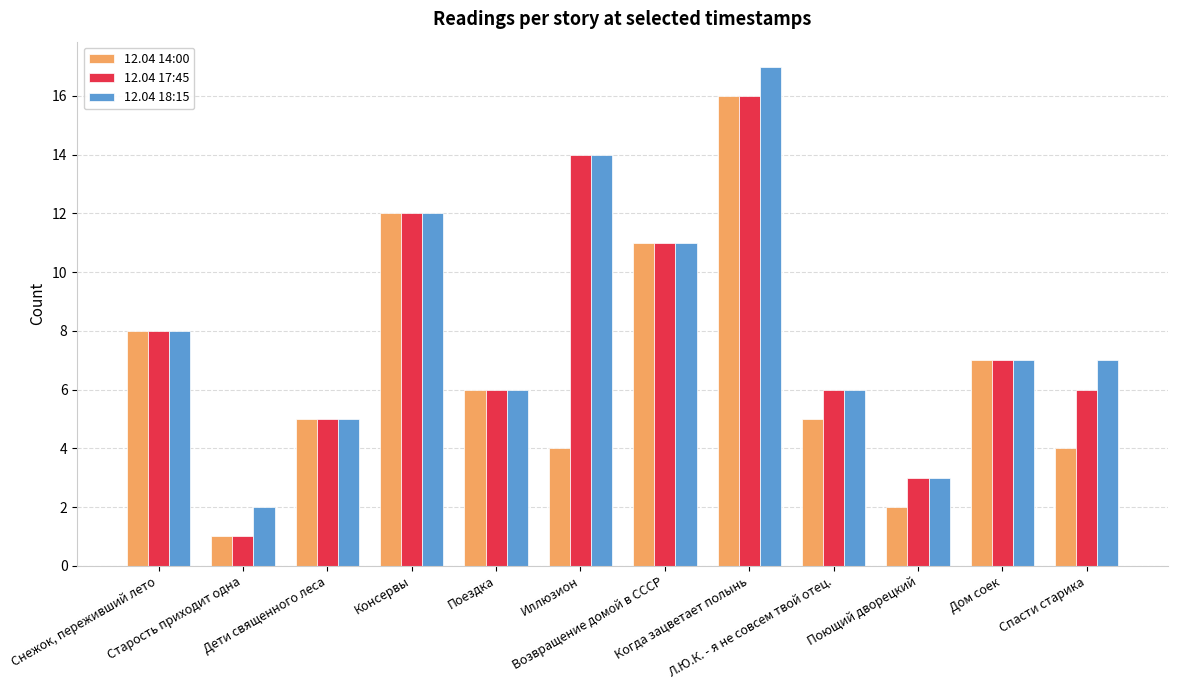

Count the number of categories in the chart.

12